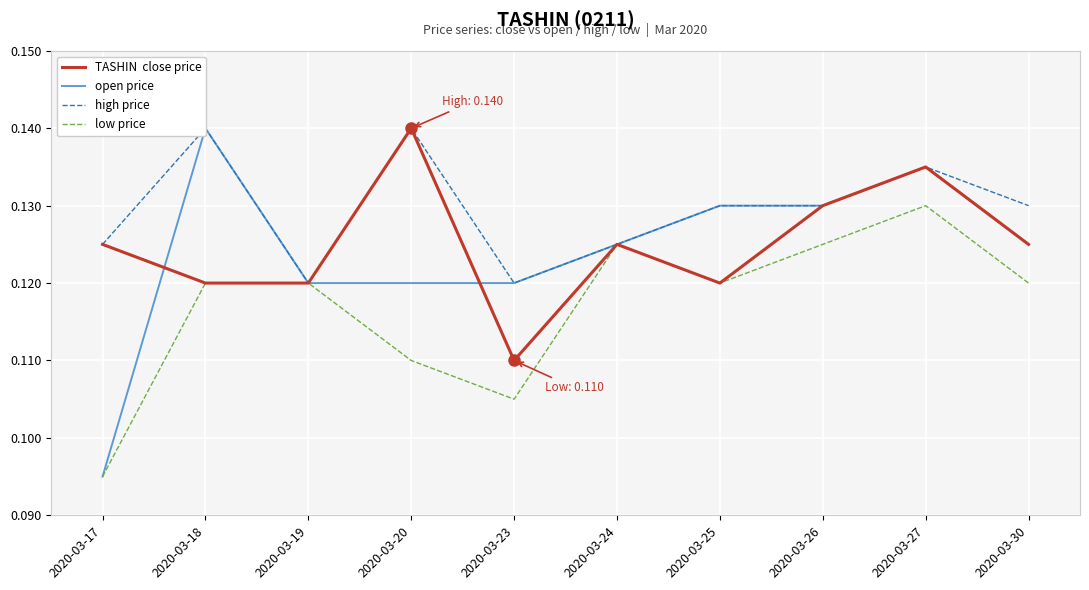

What value does the open price series have at 2020-03-30?

0.1